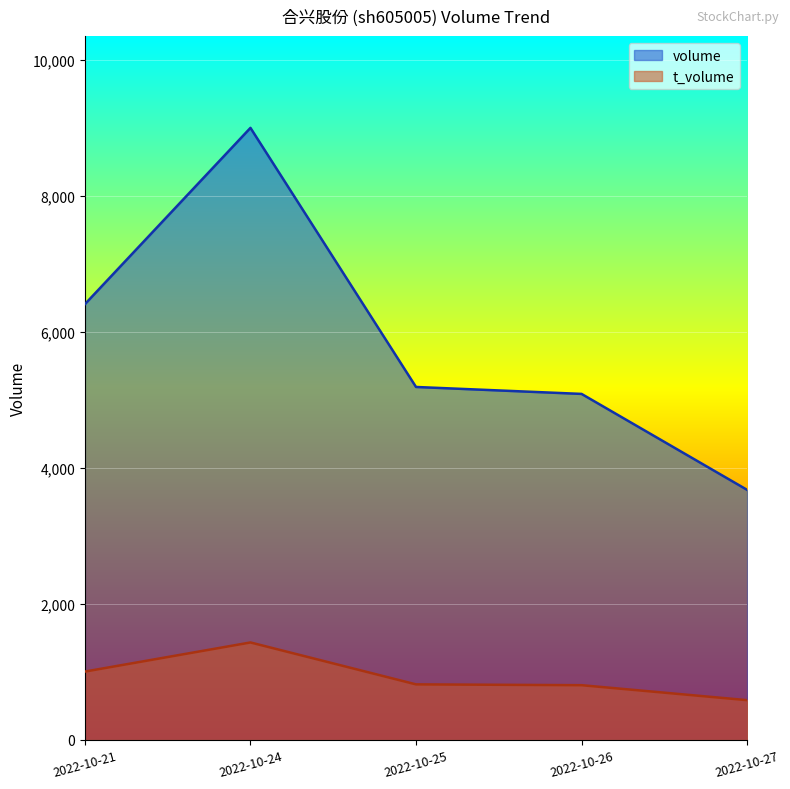

At how many categories does at least one series exceed 3470?

5